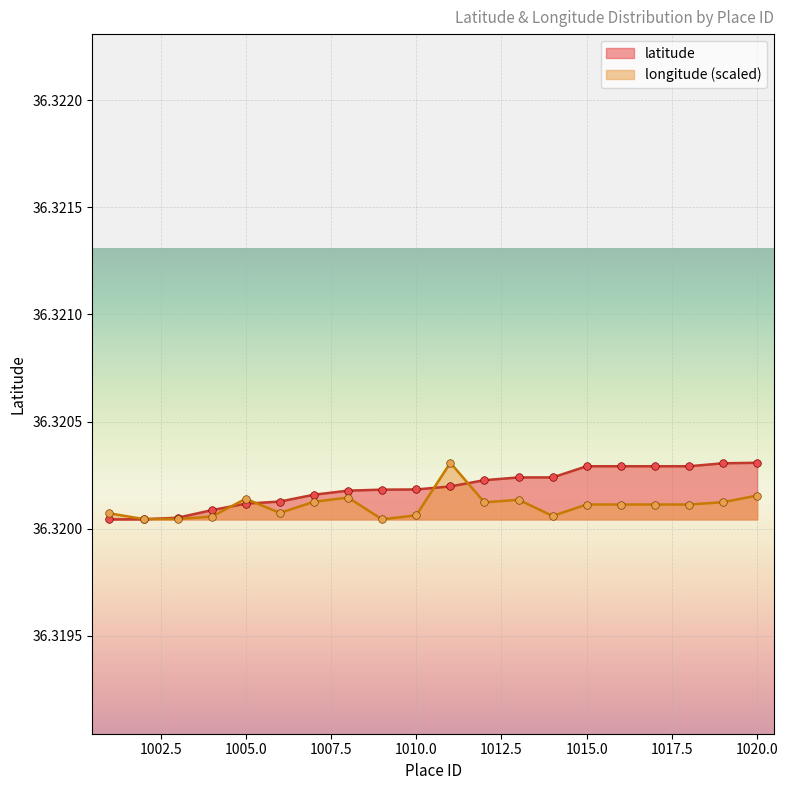

Which series contains the lowest Y value?

latitude